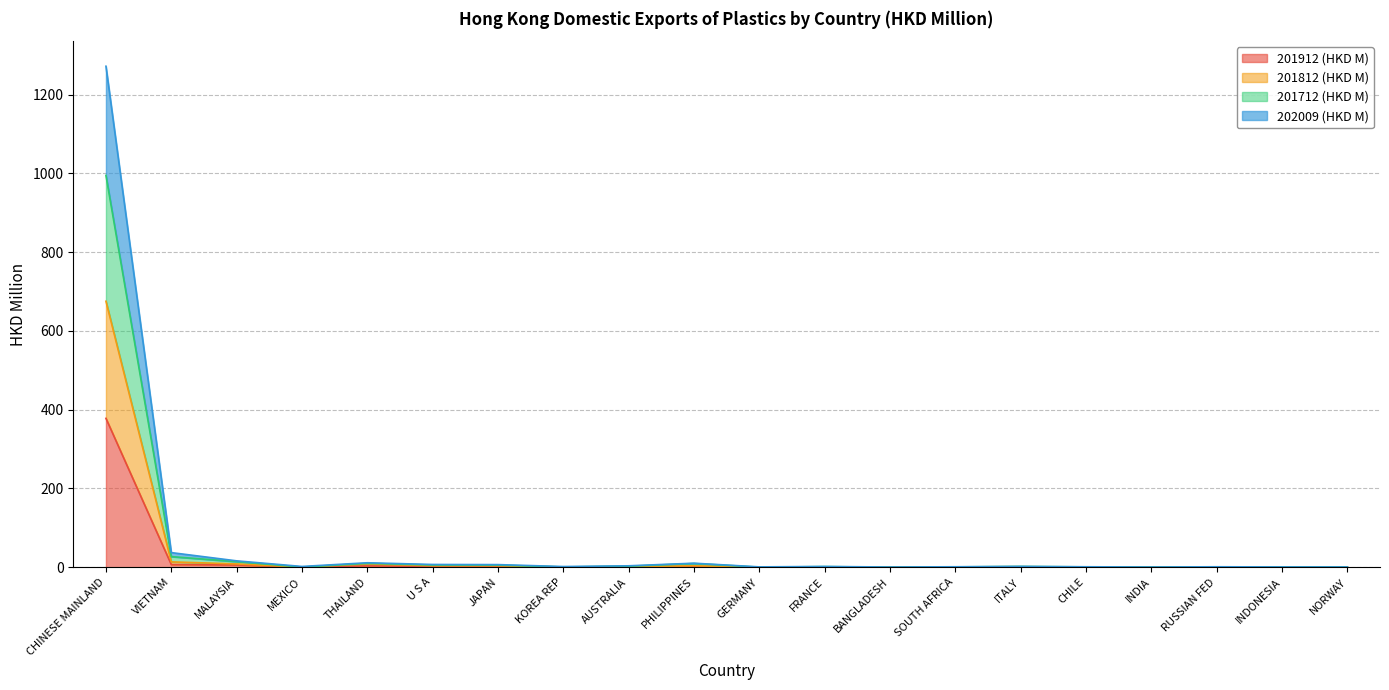

Is it true that 201912 (HKD M) equals 0.0 at GERMANY?

True